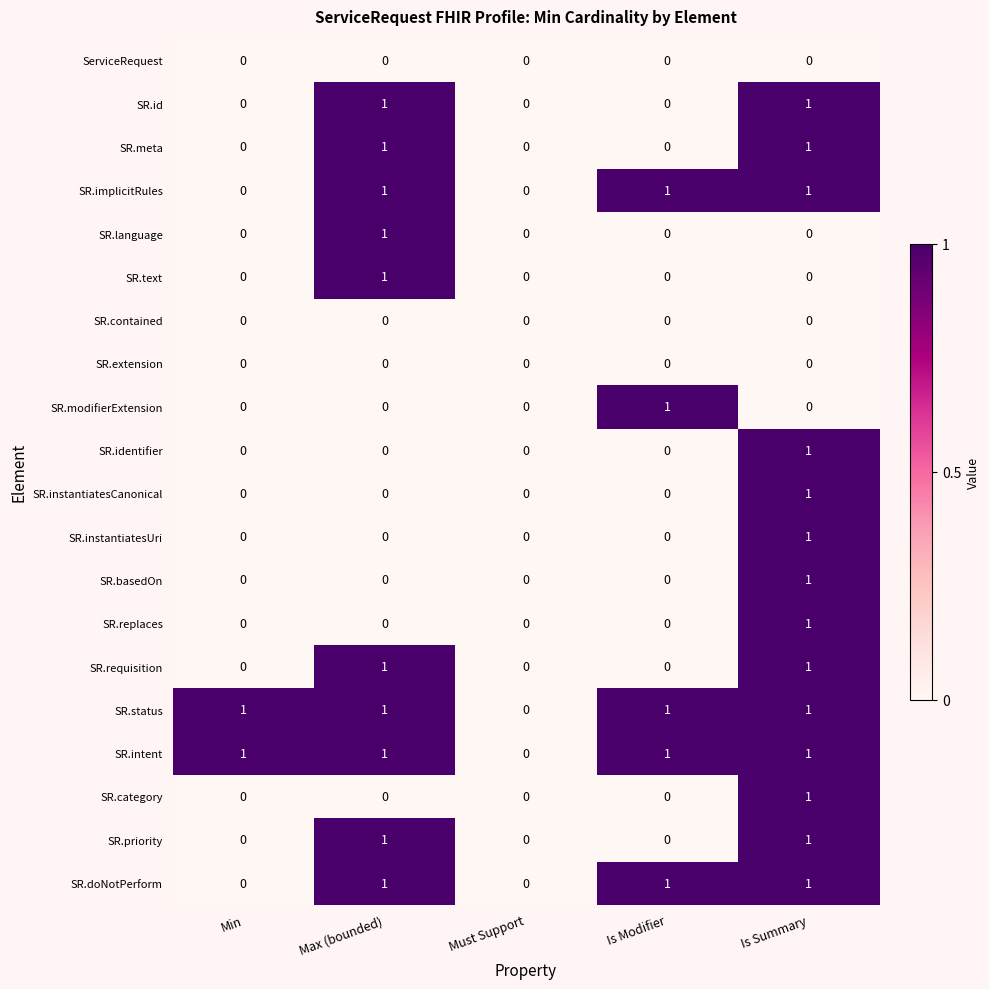

Is it true that SR.instantiatesCanonical equals 1 at Max (bounded)?

False